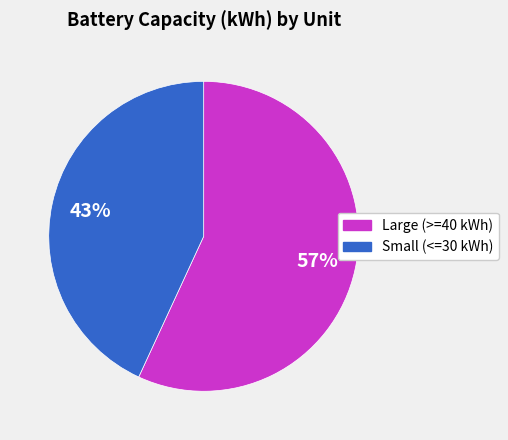

Is there a majority slice in this chart?

Yes